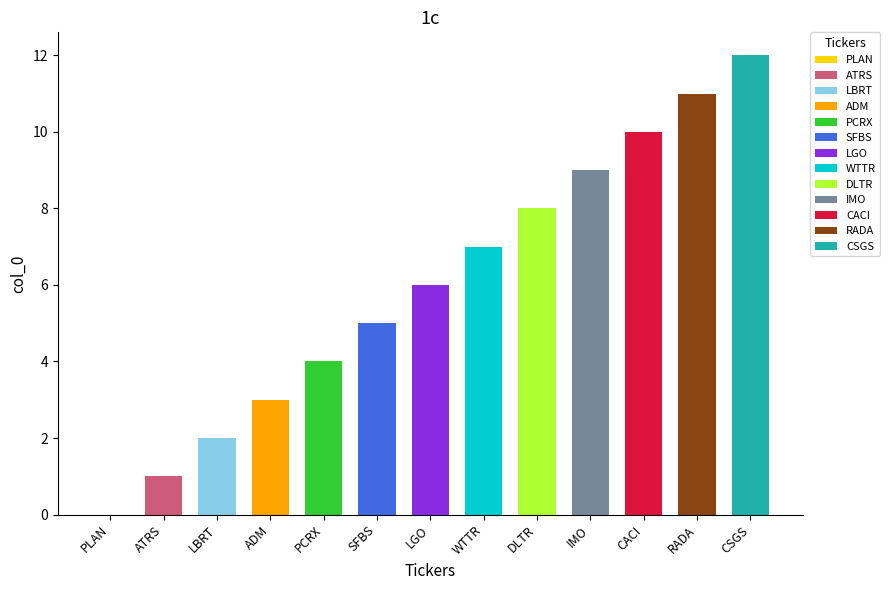

What is the difference between the maximum and minimum values?

12